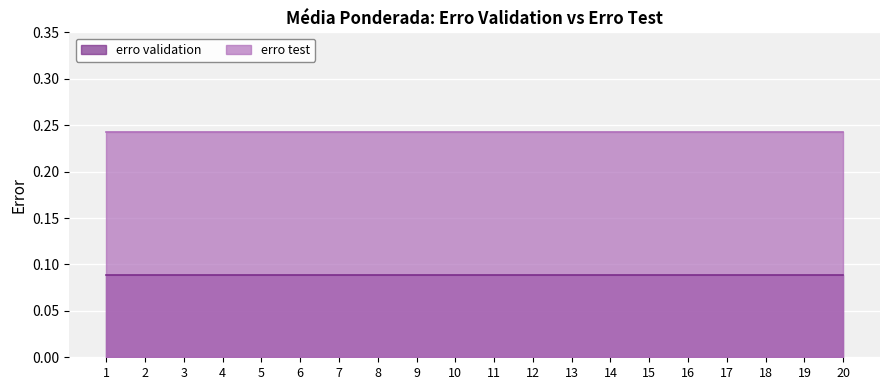

The erro validation series shows 0.1 at 7. True or false?

True